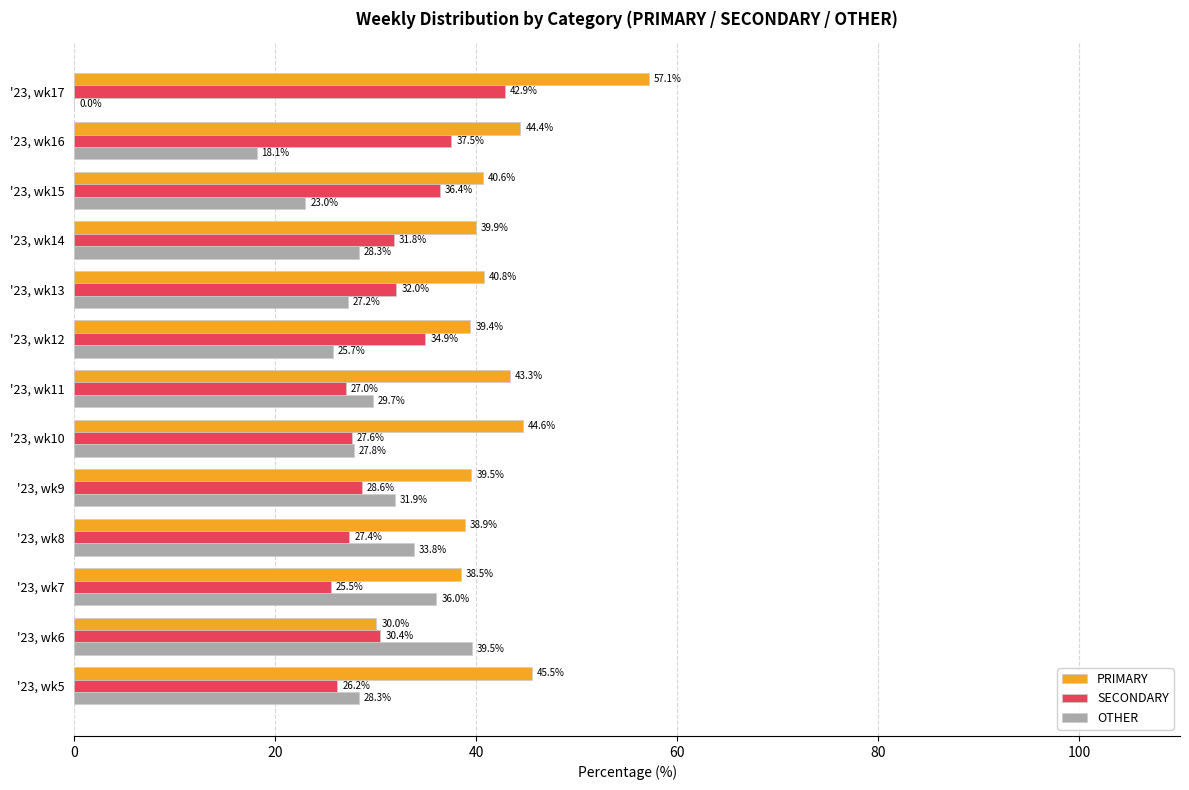

What is the sum of the PRIMARY values at '23, wk10 and '23, wk16?

89.0